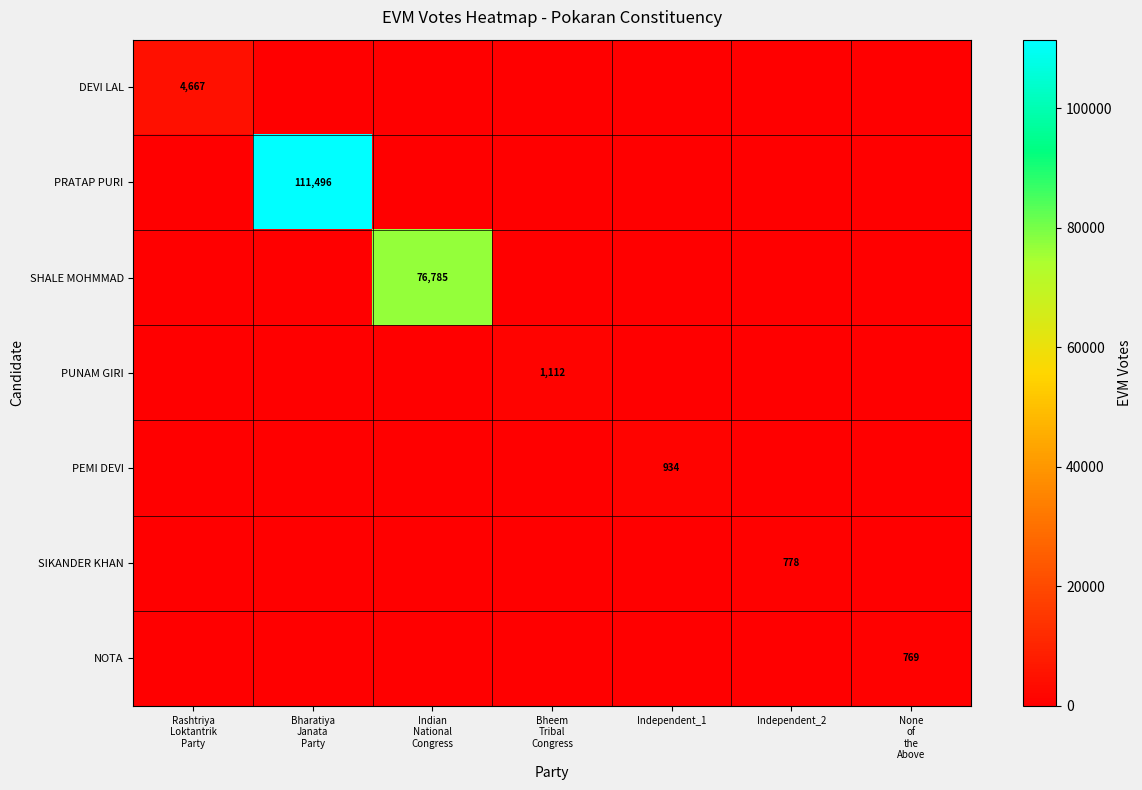

What is the maximum value shown in the chart?

111496